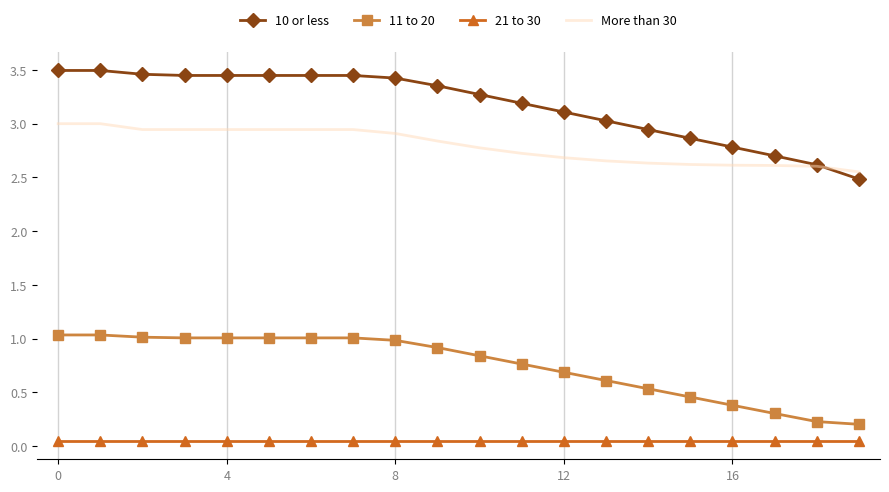

True or false: More than 30 and 21 to 30 cross at least once.

False